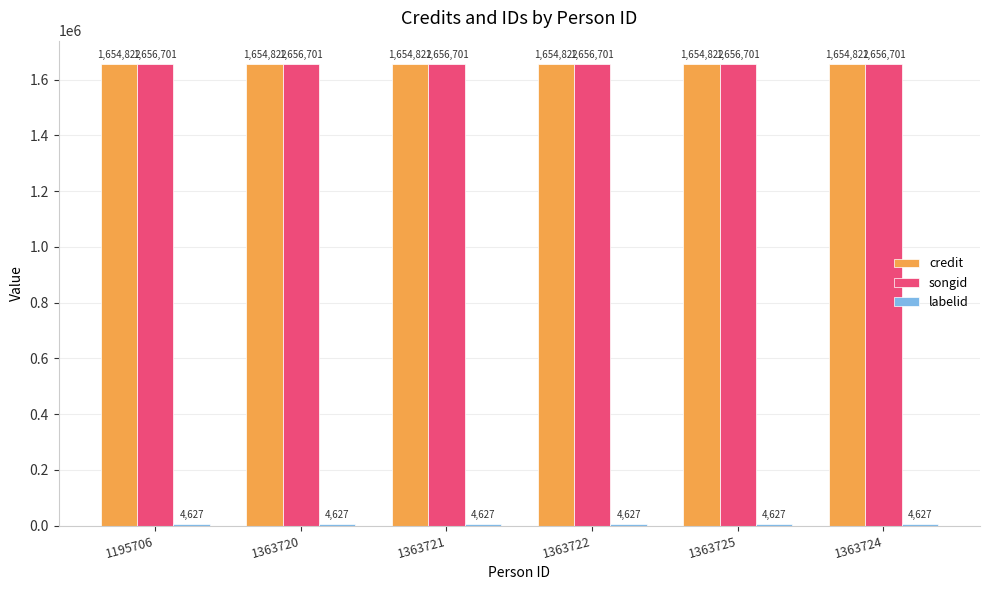

The songid series shows 1656701 at 1363721. True or false?

True